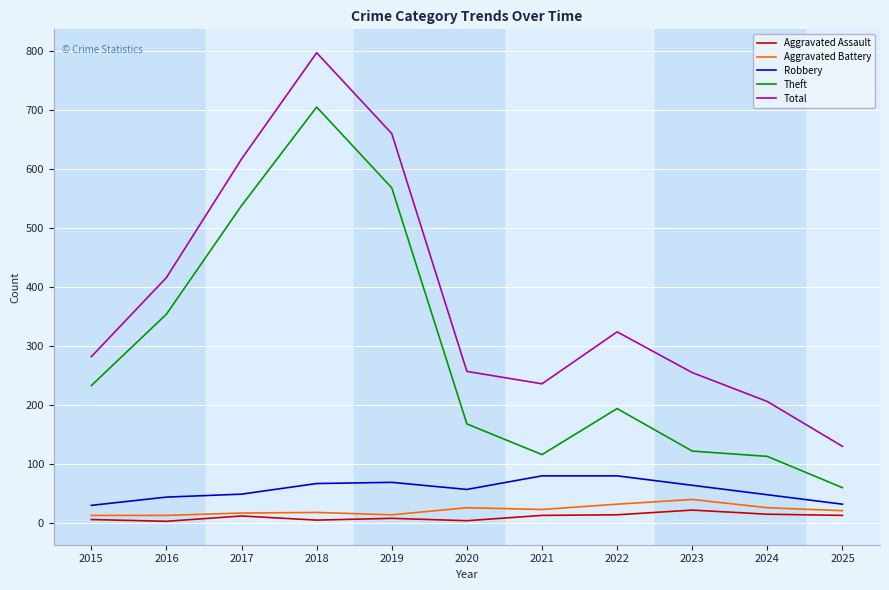

The Robbery series shows 69 at 2019. True or false?

True